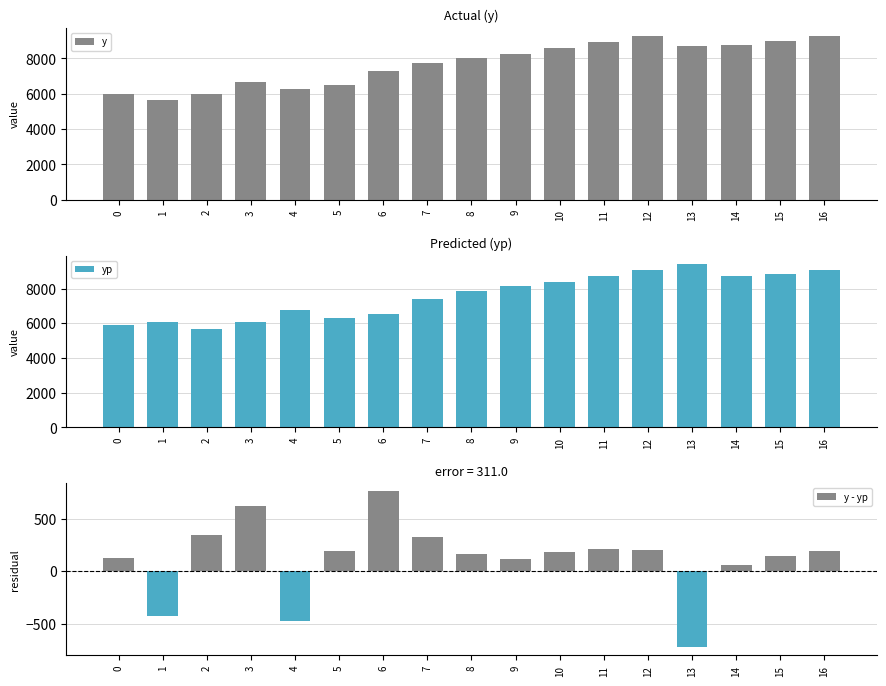

Where is yp nearest to the value 7535?

7